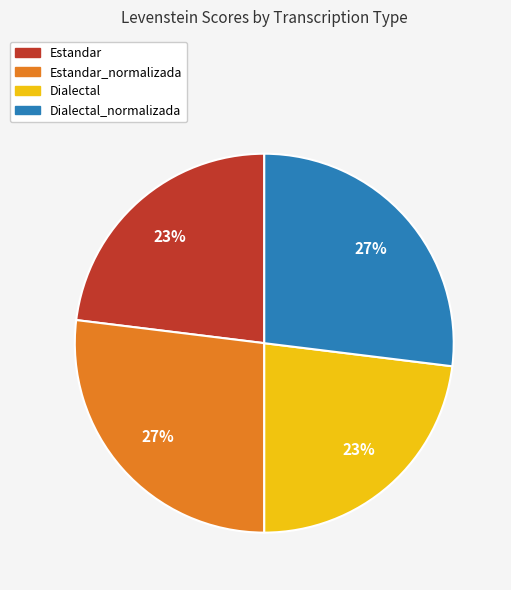

To the nearest percent, what is the average slice percentage?

25%